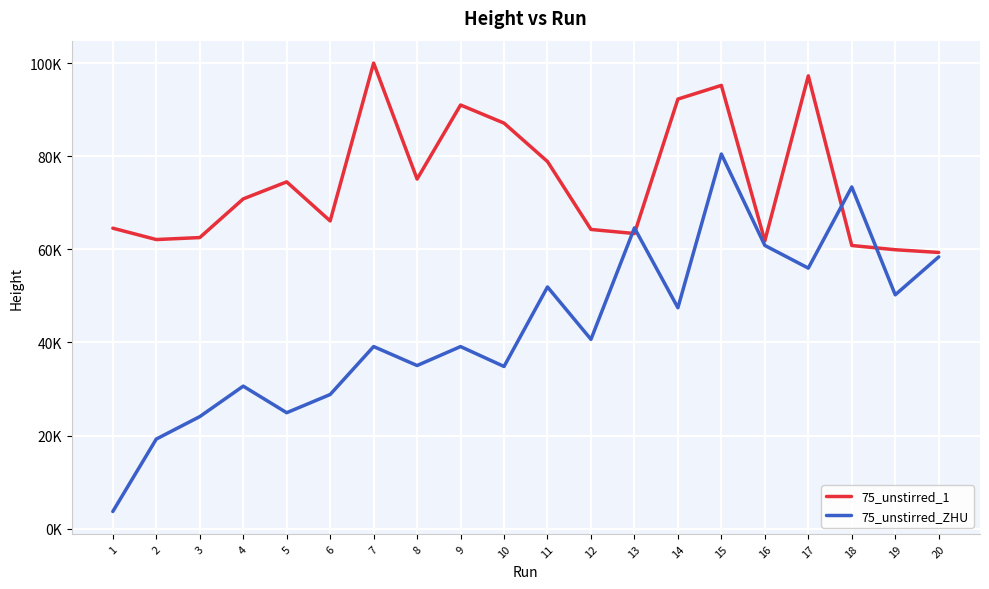

What are all the series names shown in the legend?

75_unstirred_1, 75_unstirred_ZHU